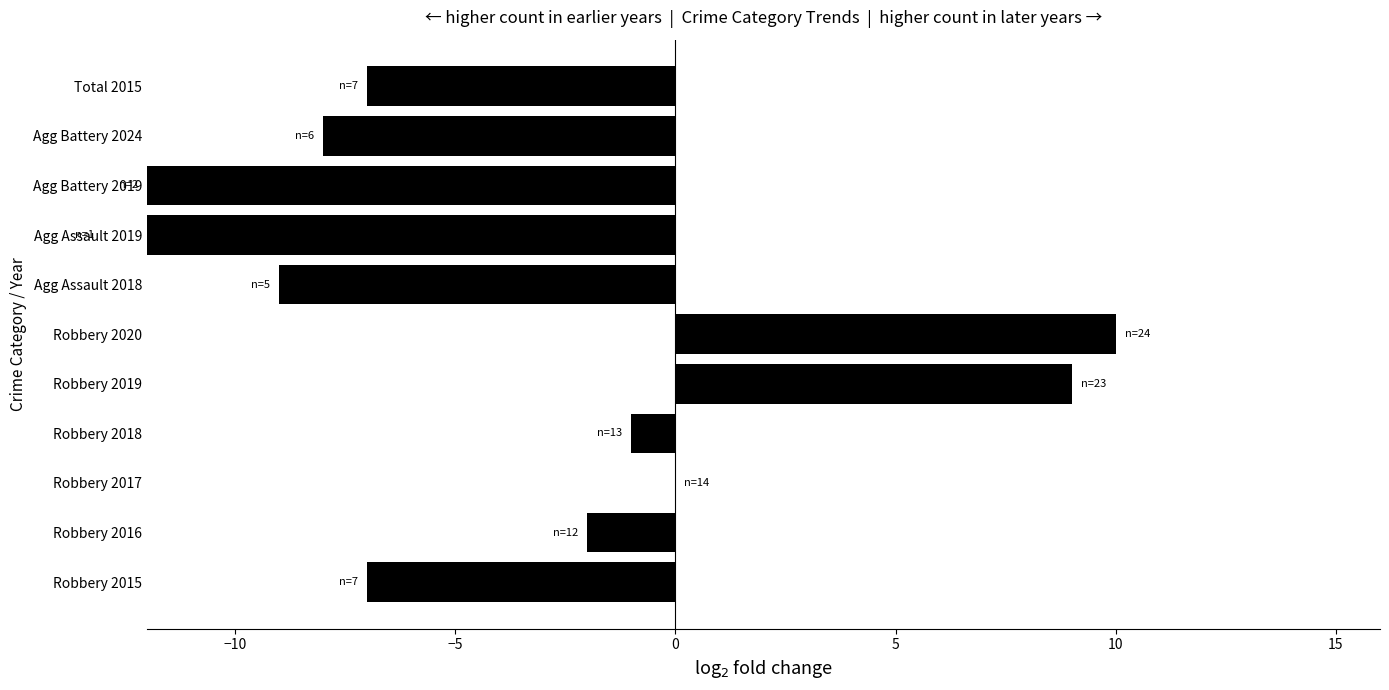

Does the chart contain any negative values?

Yes